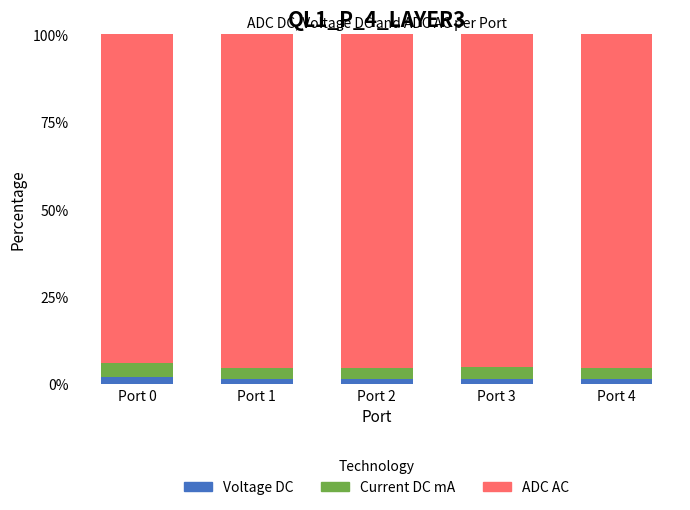

The value of Voltage DC at Port 0 is 2.0. True or false?

True